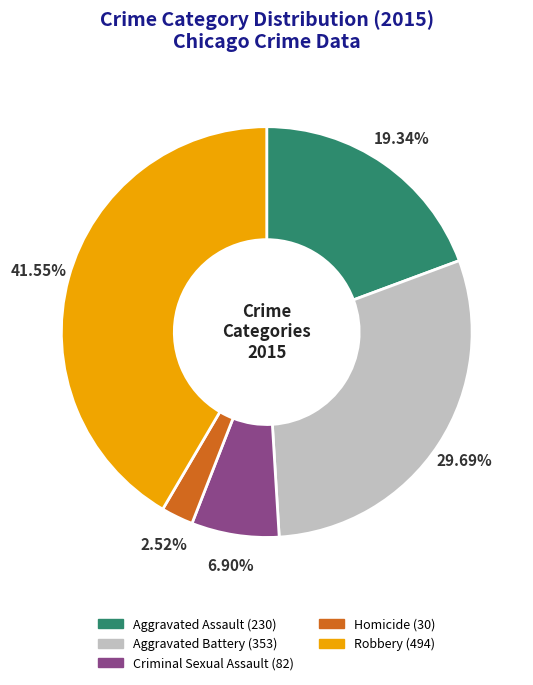

Approximately how many times larger is the value at Robbery compared to Aggravated Battery?

1.4